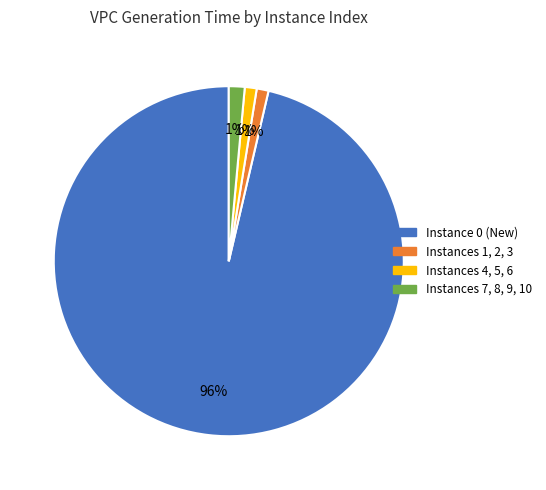

Does any single category account for the majority?

Yes